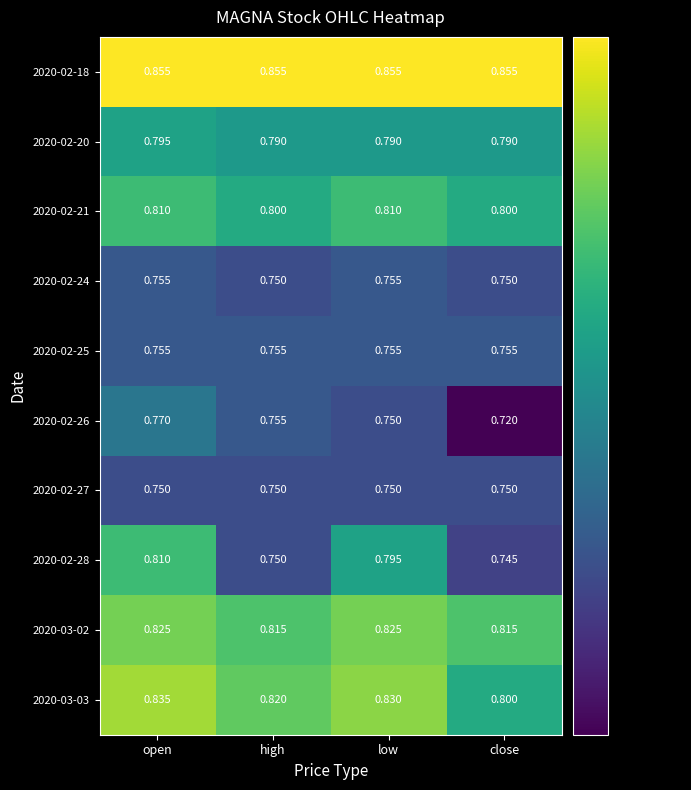

At which category is the sum across all series the highest?

open